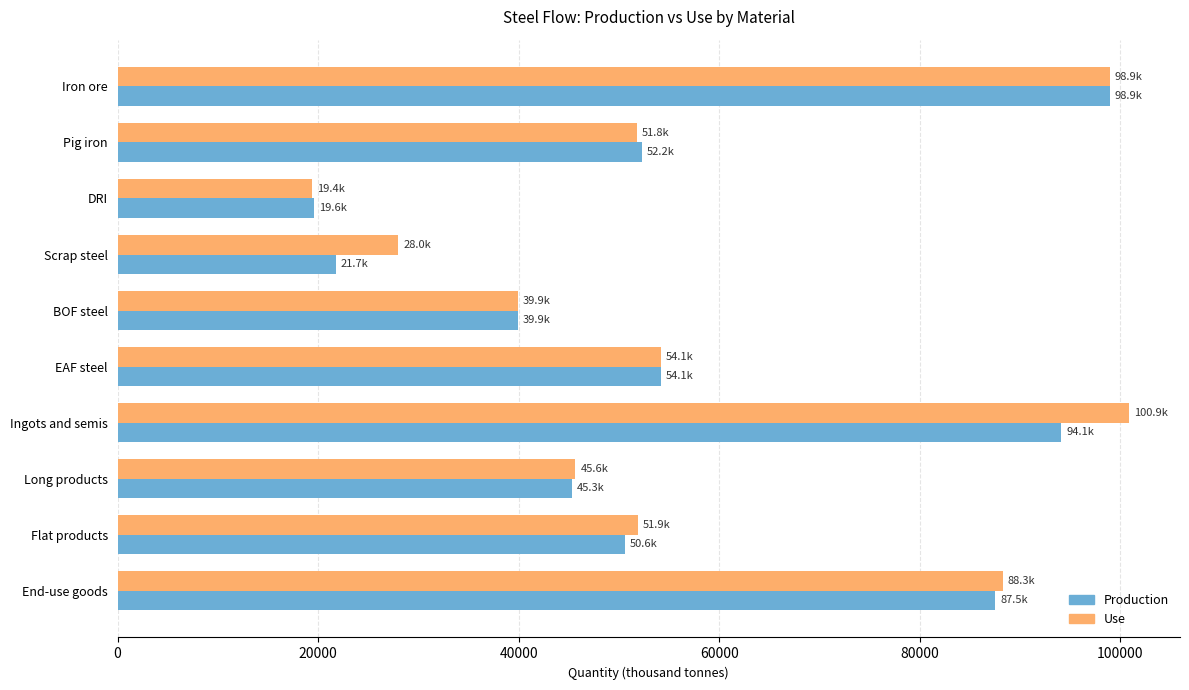

The Use series shows 19397.0 at DRI. True or false?

True